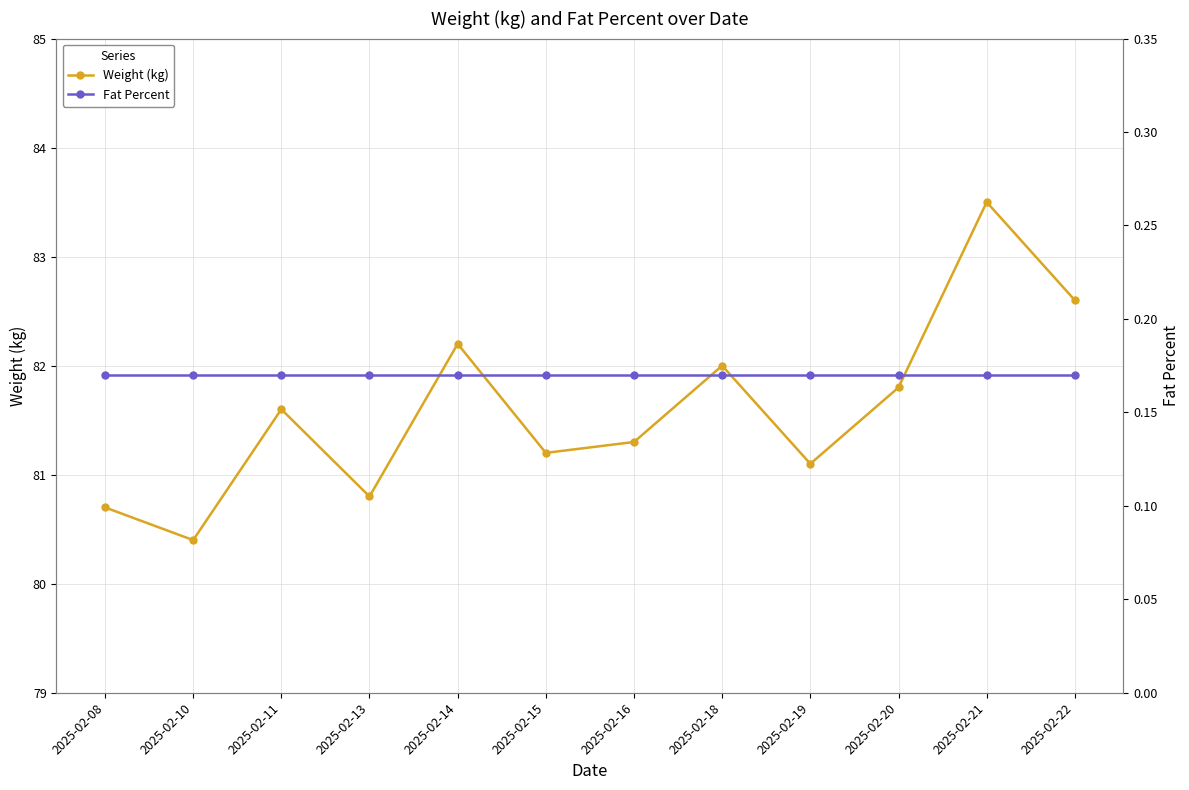

What is the difference between the second highest and minimum values in the Weight (kg) series?

2.2